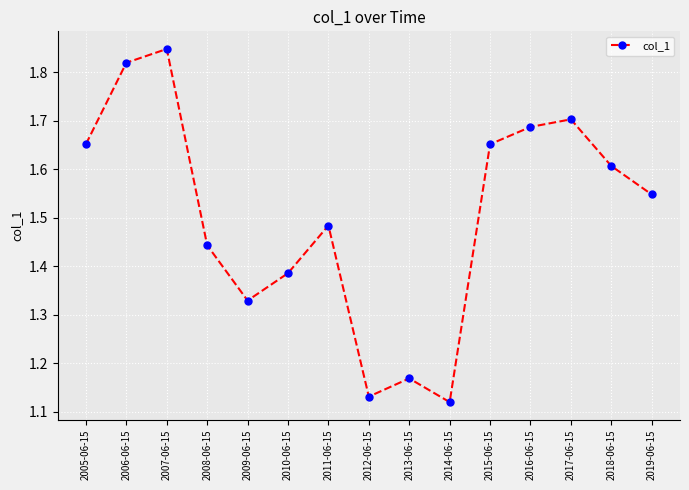

Count the number of categories in the chart.

15